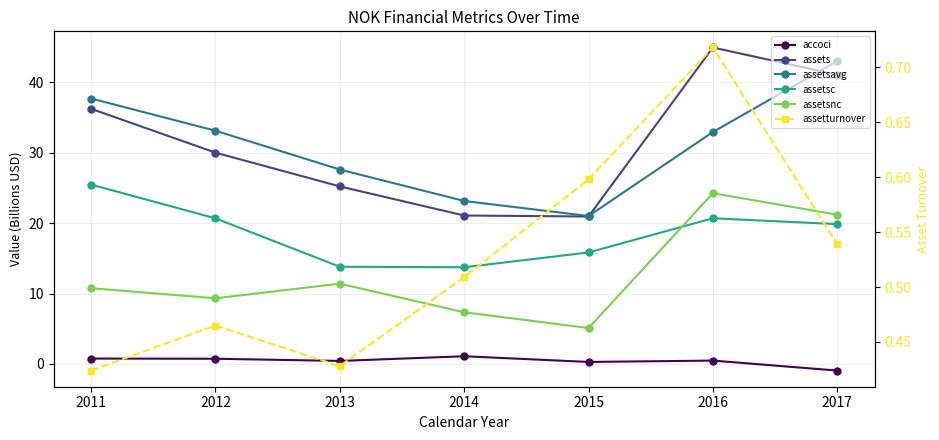

What is the sum of all assetsc values?

130.0